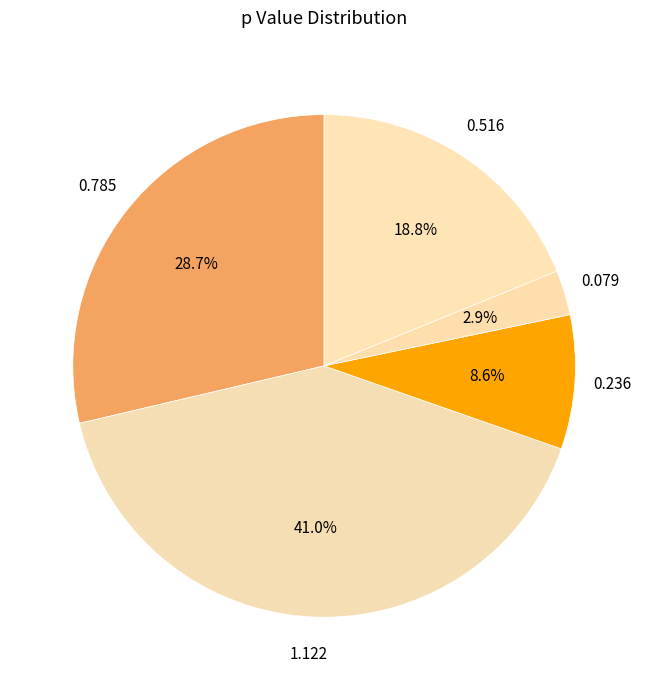

What is the largest slice in the pie chart?

1.122